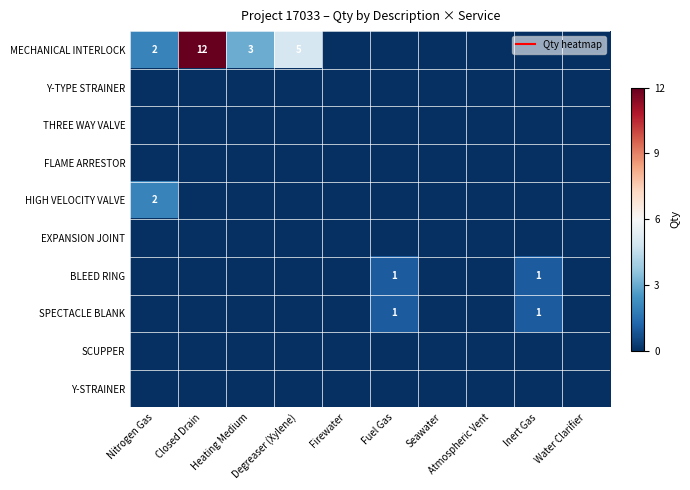

Which label corresponds to the smallest value in the chart?

Firewater